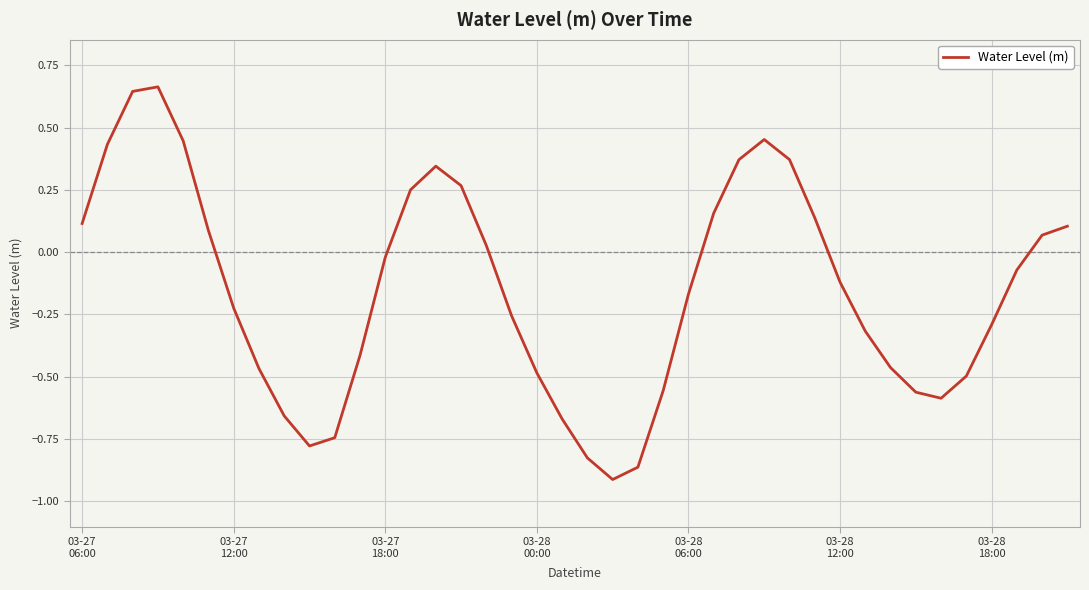

What is the difference between the maximum and minimum values?

1.6